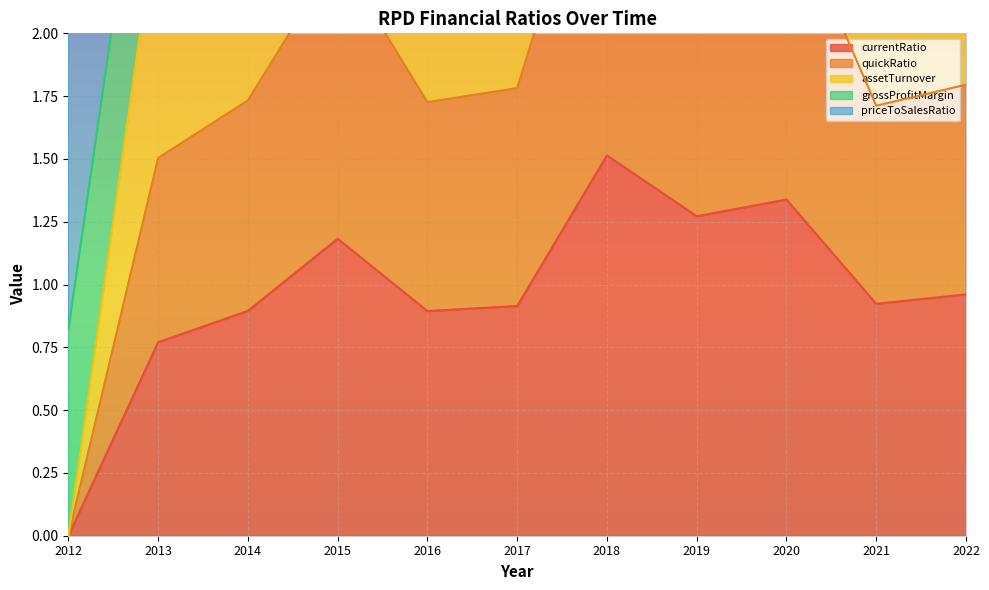

How many values in currentRatio are above zero?

10